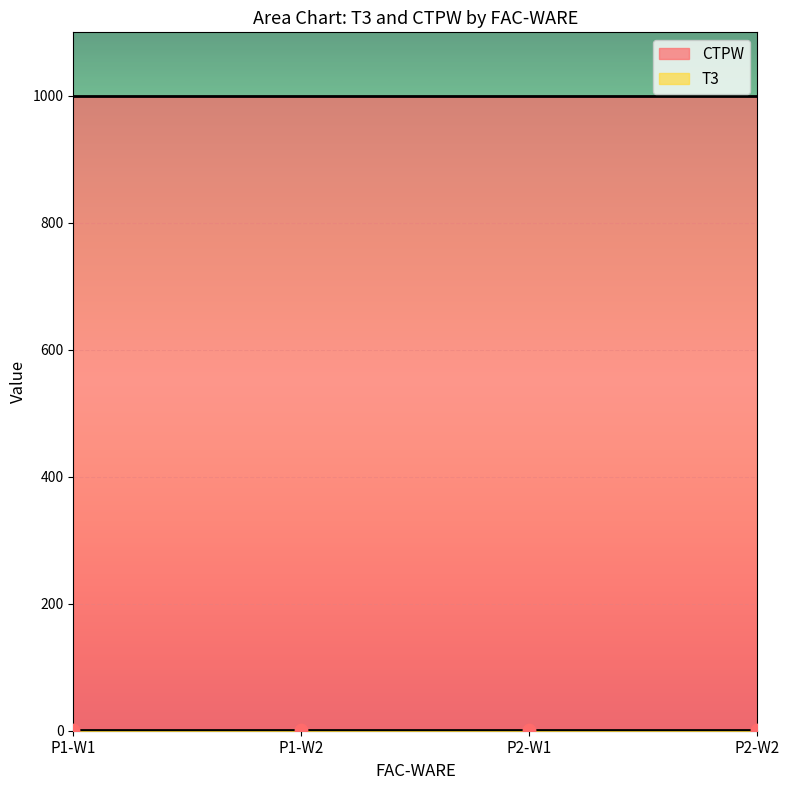

Which series contains the lowest Y value?

T3